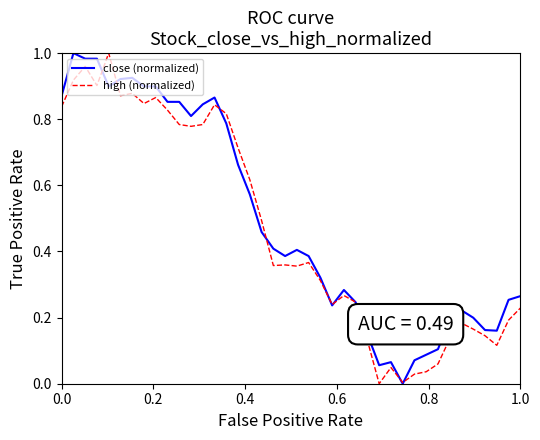

List the series in order of their overall mean, lowest first.

high (normalized), close (normalized)